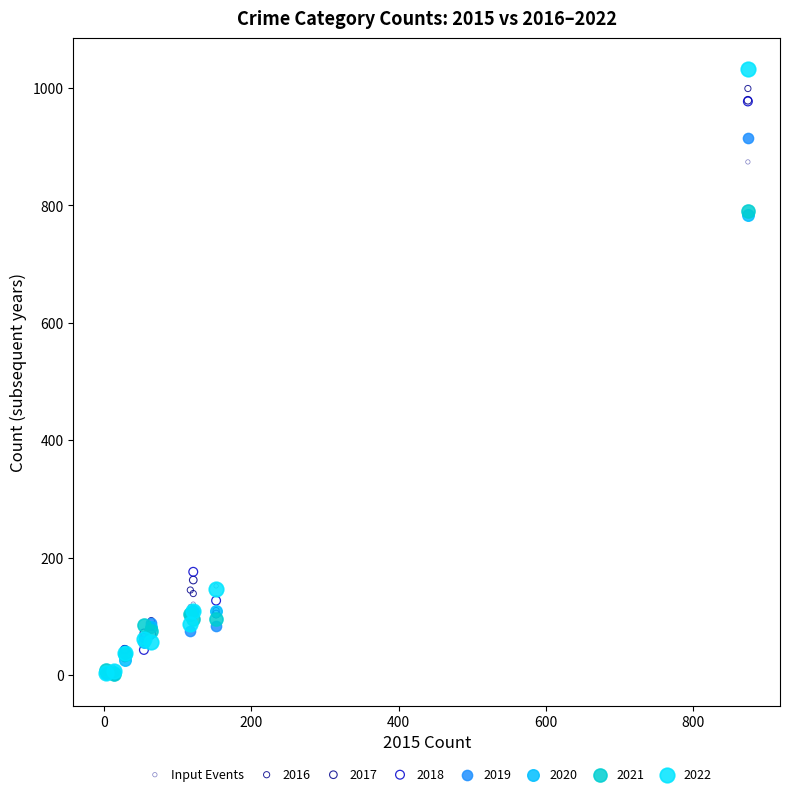

In the 2019 series, what Y value is closest to 457?

110